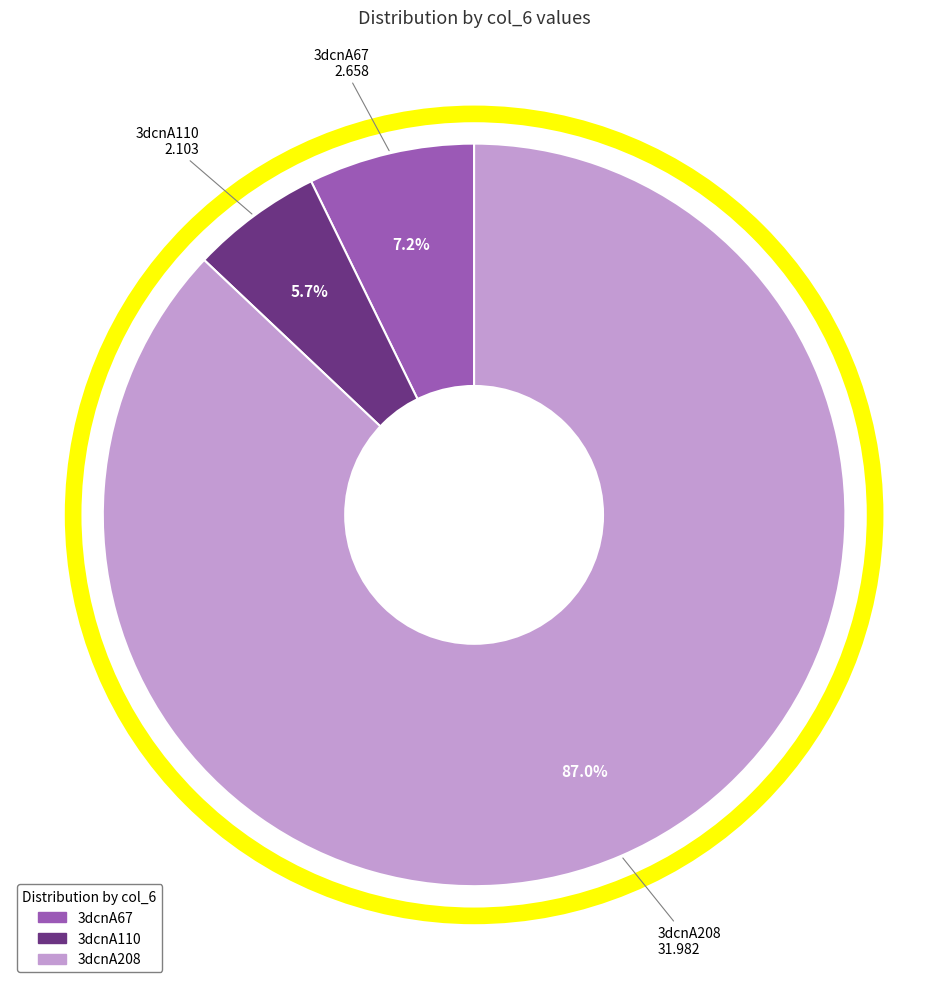

Does any single category account for the majority?

Yes